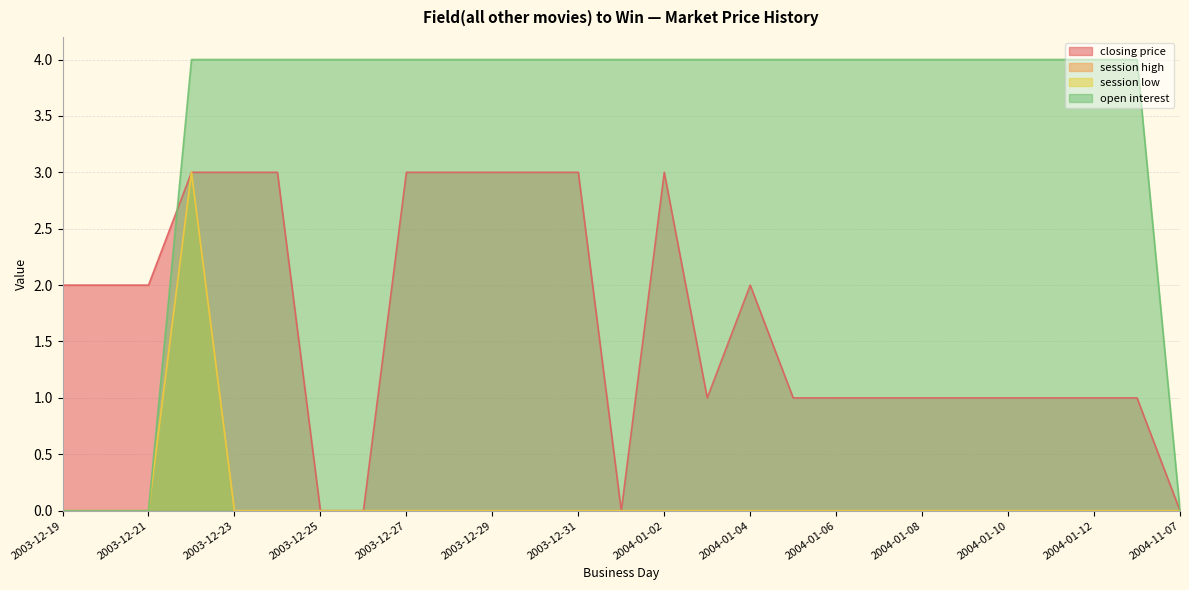

True or false: session high and open interest intersect in this chart.

False